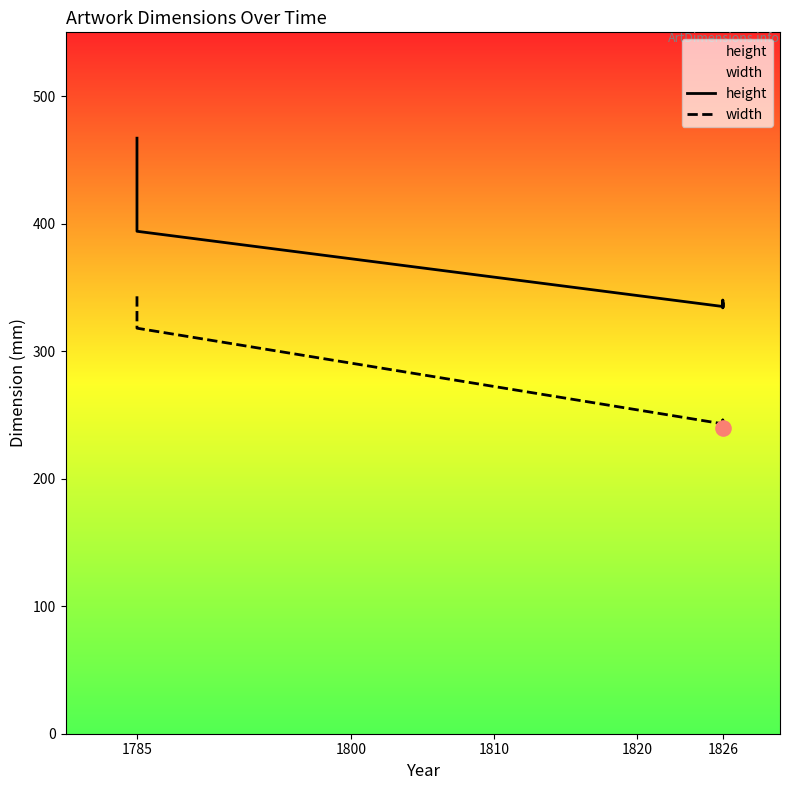

What is the total value across all series at 1785?

810